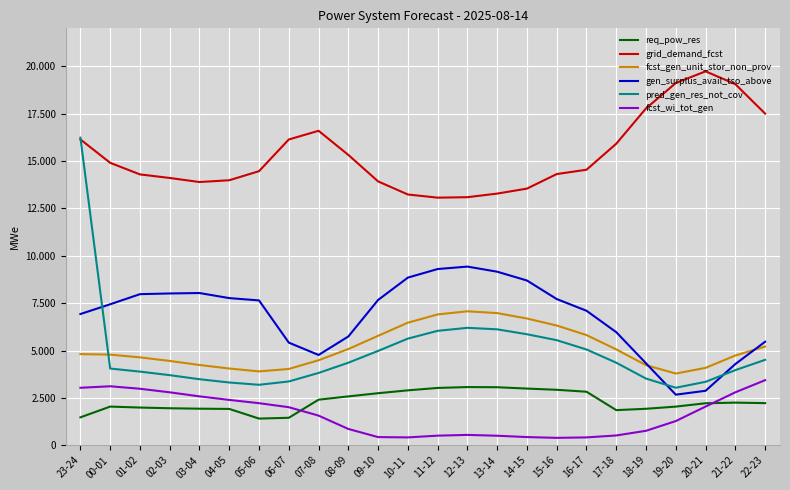

How many intersections are there between pred_gen_res_not_cov and fcst_gen_unit_stor_non_prov?

1